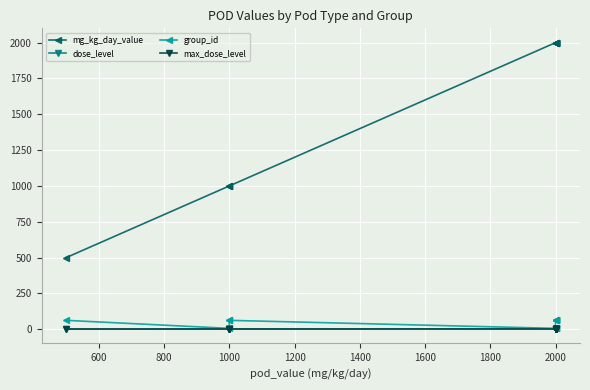

List the series in order of their peak value, highest first.

mg_kg_day_value, group_id, dose_level, max_dose_level